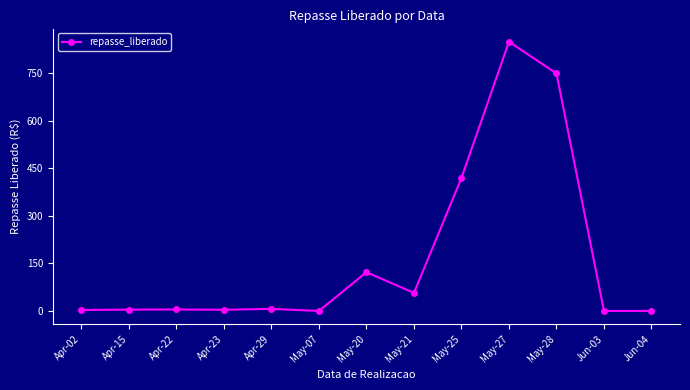

The value at Apr-23 is 3.7. True or false?

True